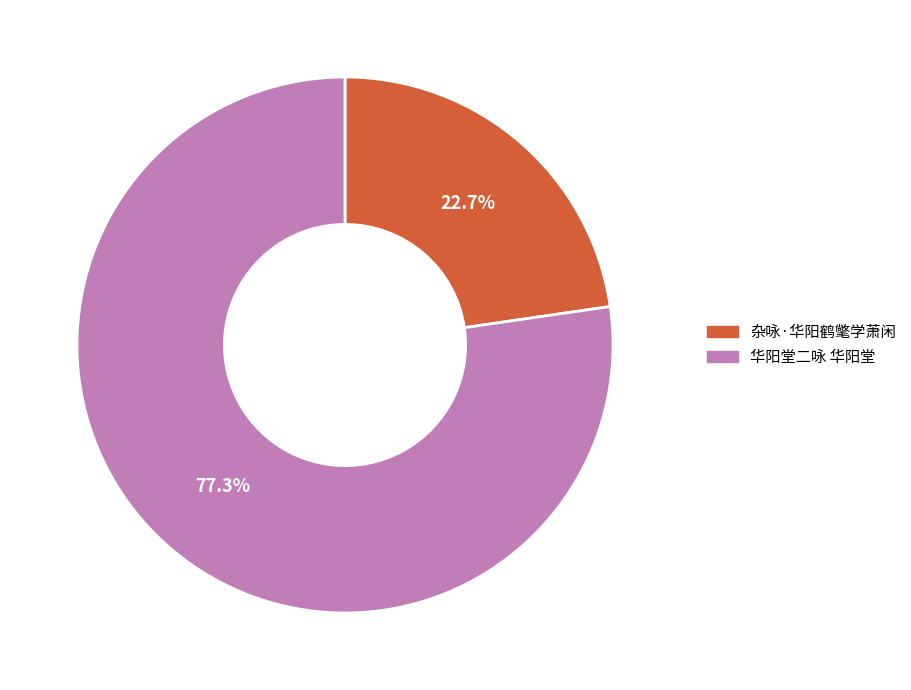

True or false: 杂咏·华阳鹤氅学萧闲 accounts for 23% of the total.

True